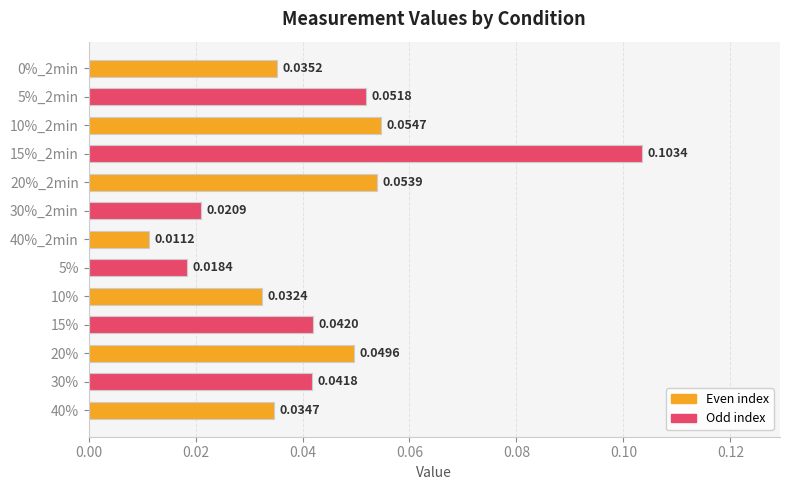

Between 0%_2min and 15%_2min, which is larger?

15%_2min